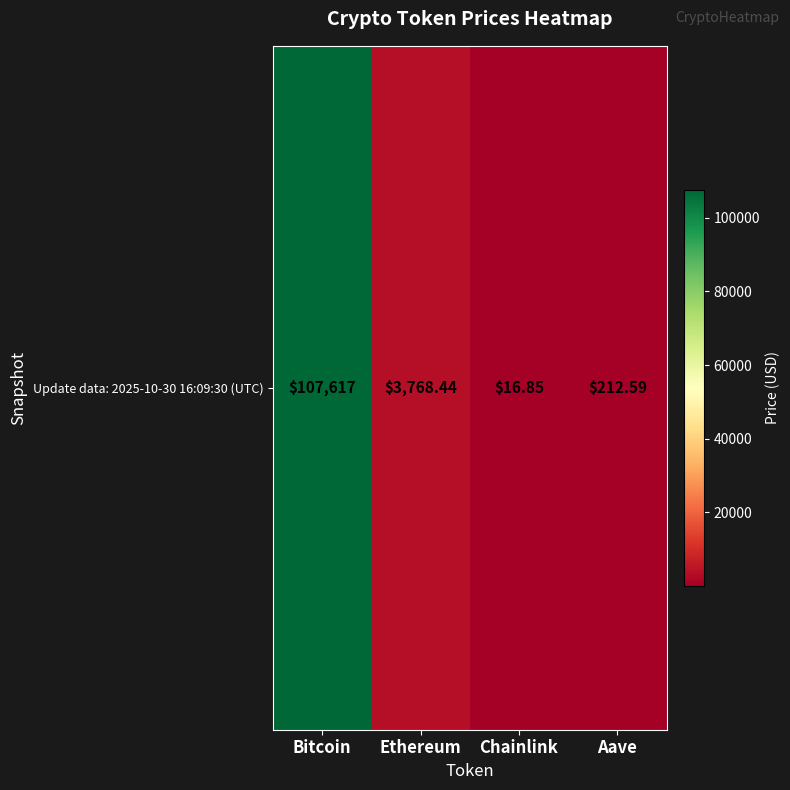

How many series are shown in this chart?

1